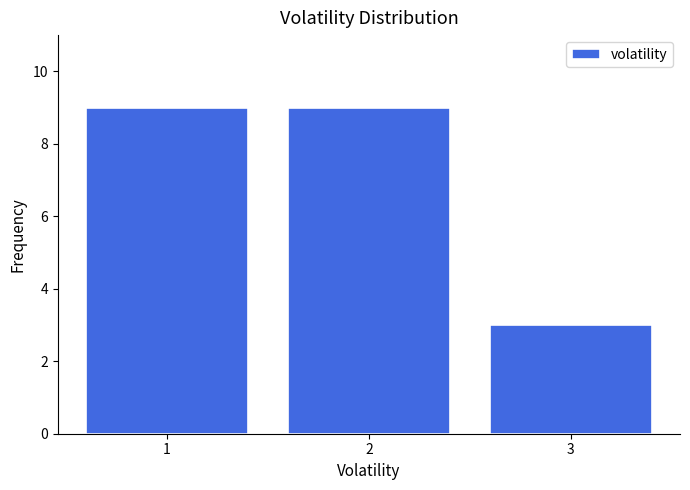

Reading left to right, what are all the values shown in this chart?

9	9	3